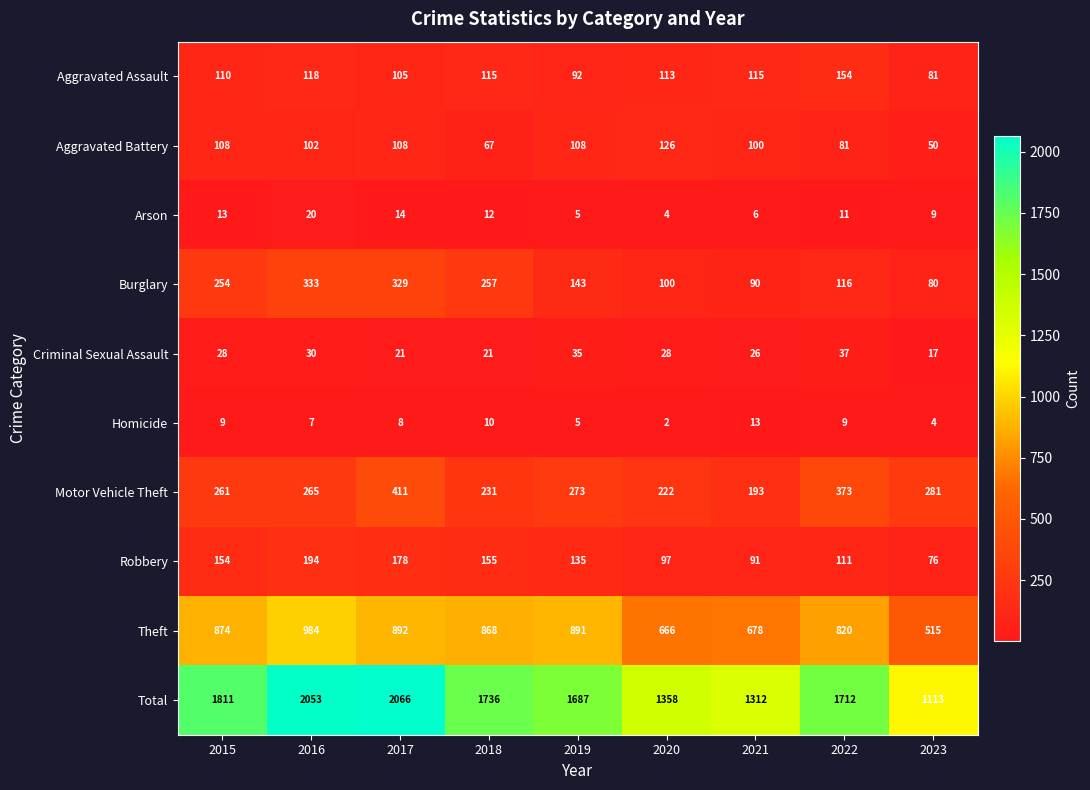

Rank the series by their maximum value, from highest to lowest.

Total, Theft, Motor Vehicle Theft, Burglary, Robbery, Aggravated Assault, Aggravated Battery, Criminal Sexual Assault, Arson, Homicide